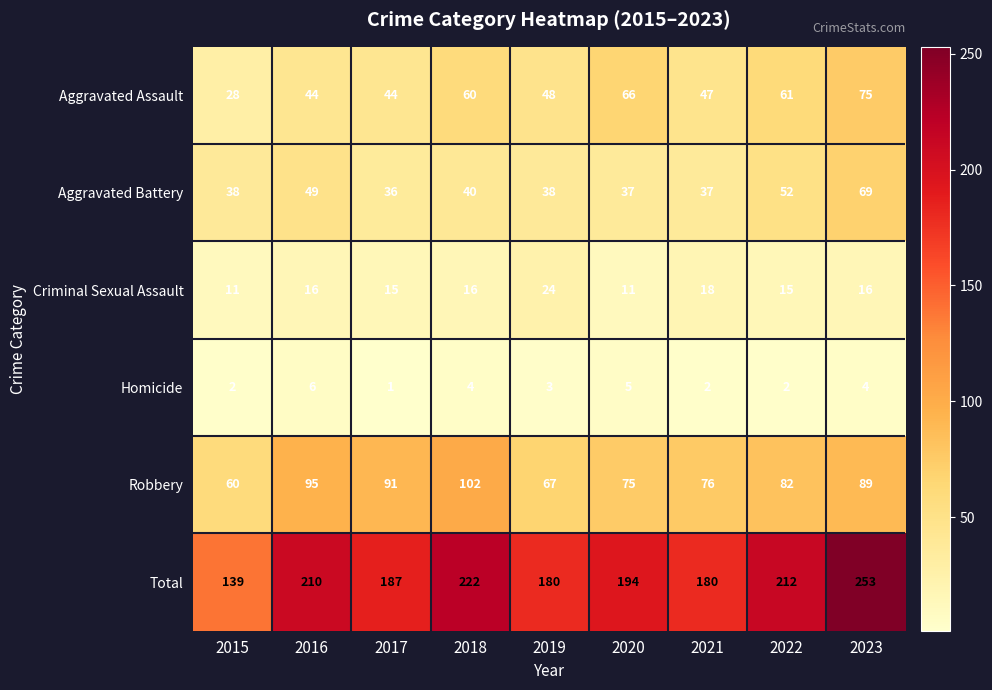

Which series has the largest total across all categories?

Total